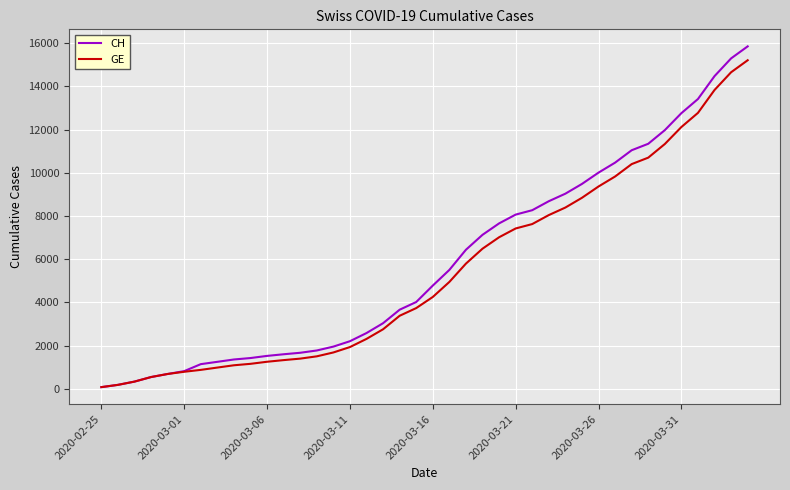

Which series has the widest spread of values?

CH